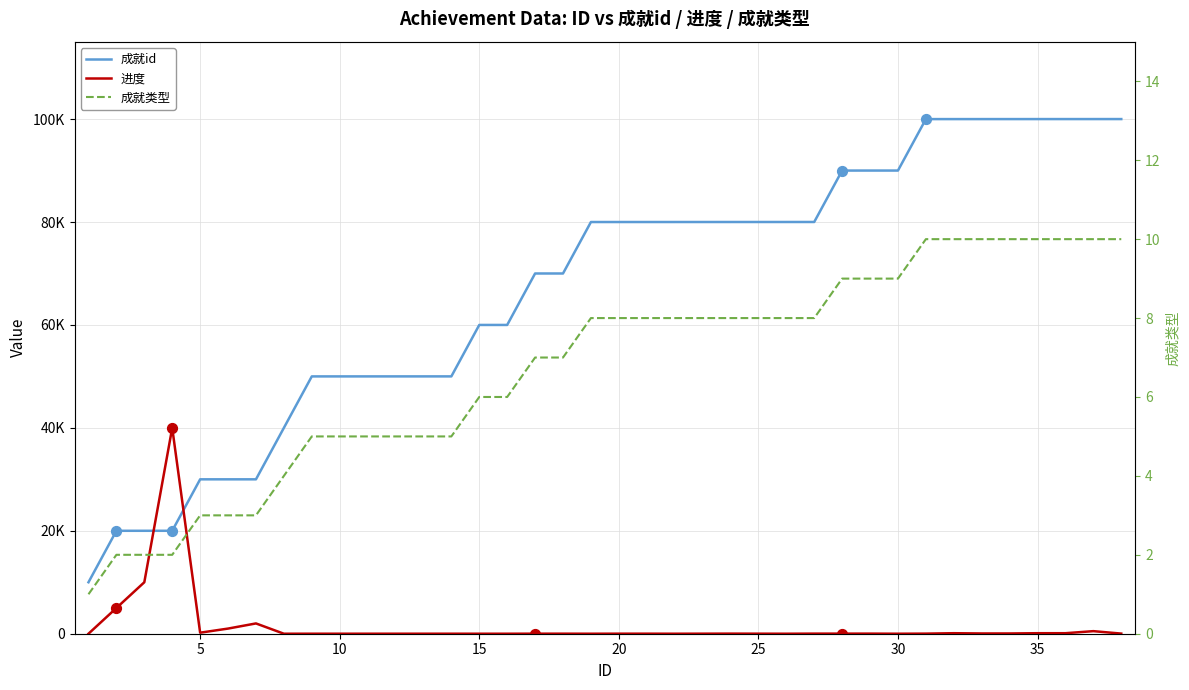

Is the value of 进度 at 19 greater than the value of 成就id at 25?

No